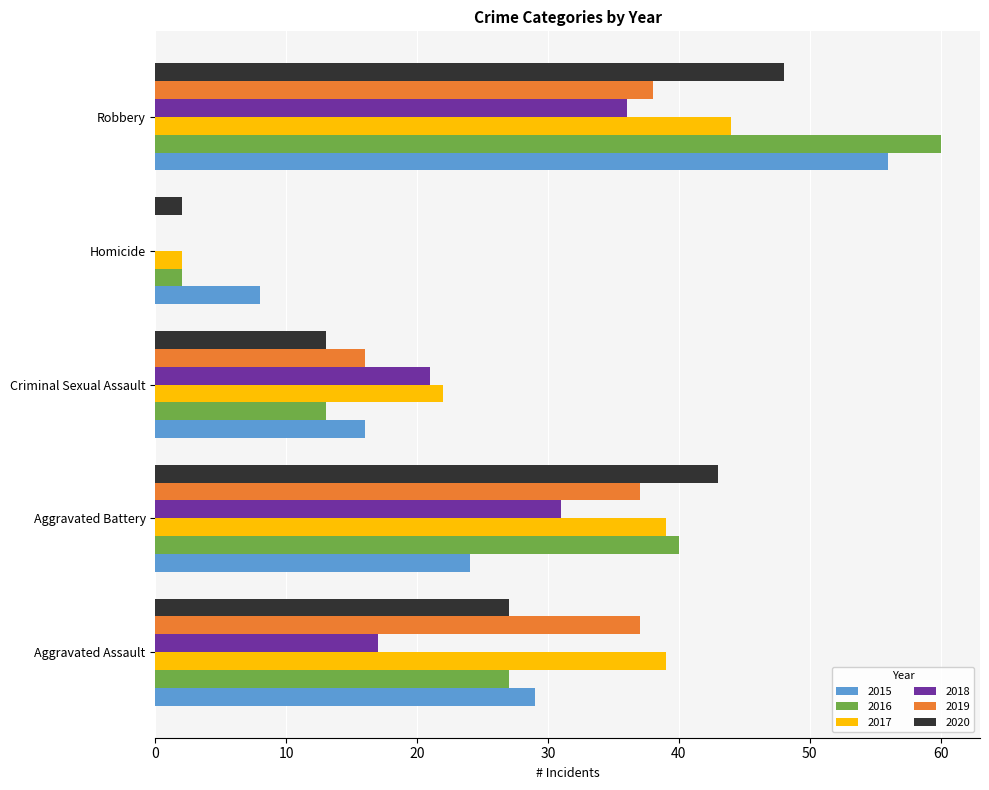

Where is 2015 nearest to the value 32?

Aggravated Assault